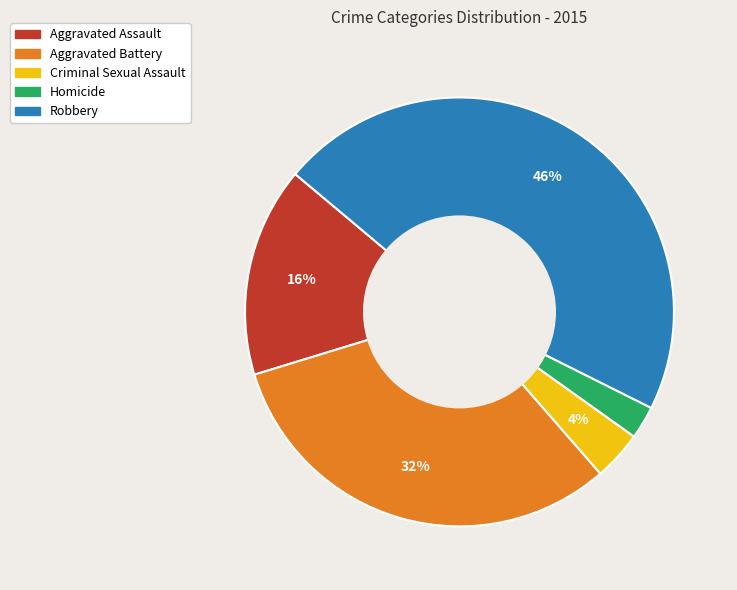

Combined, do Homicide and Aggravated Assault account for over 50%?

No